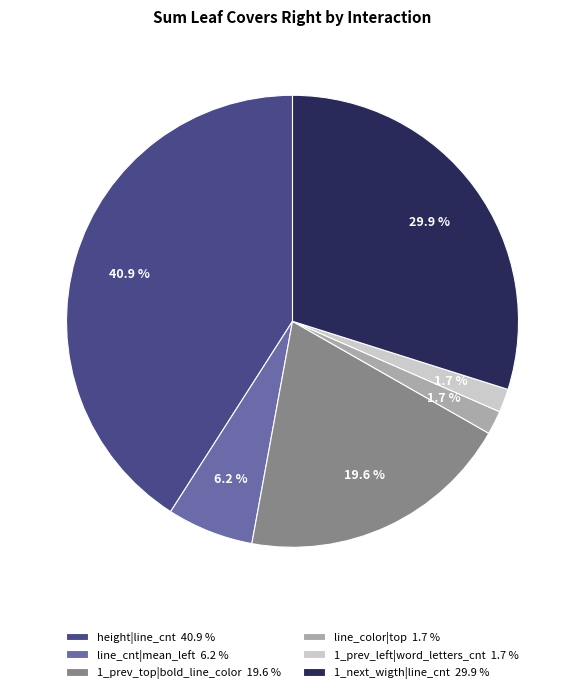

Which category has the biggest portion of the pie?

height|line_cnt 40.9 %